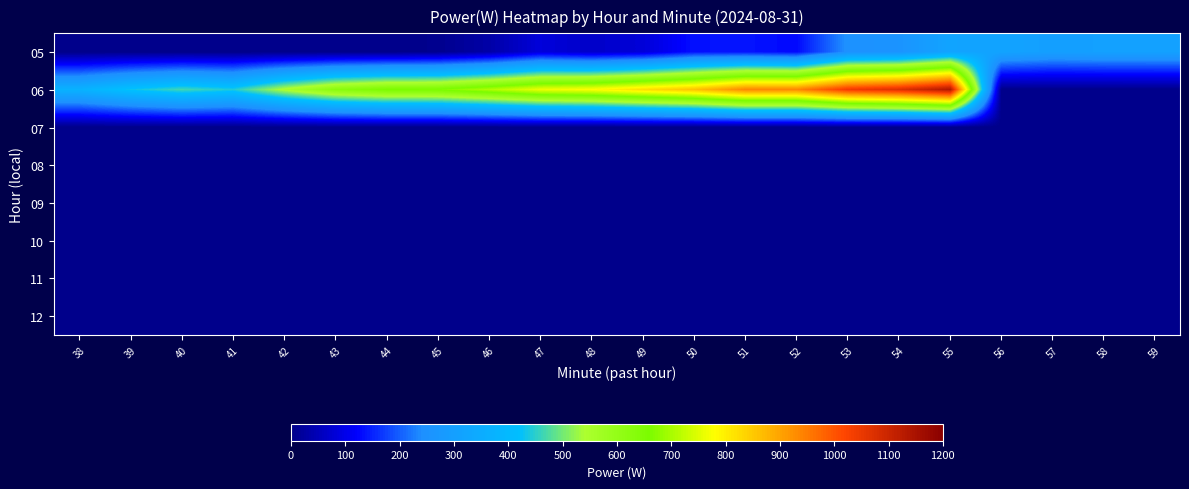

Between 41 and 54, which series saw the biggest shift?

06